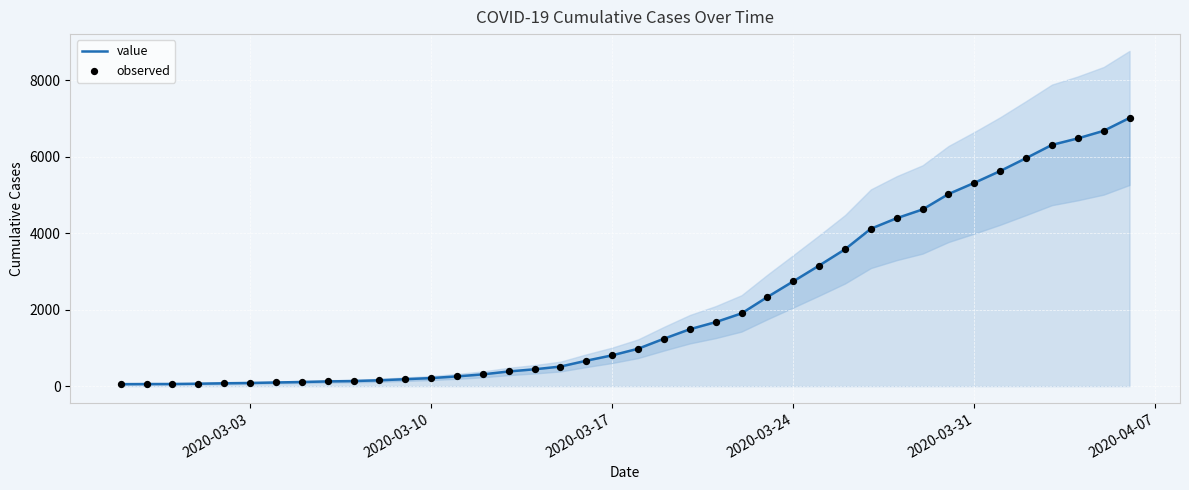

Which series has the largest total across all categories?

value